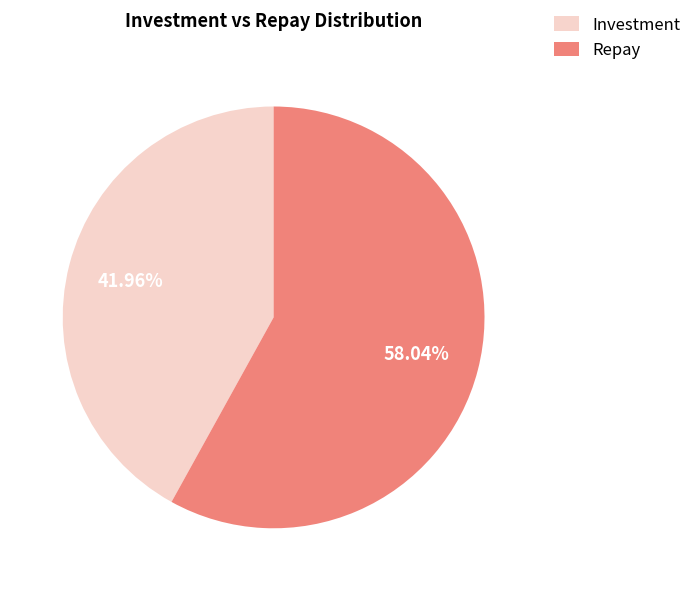

How many segments does this pie chart have?

2